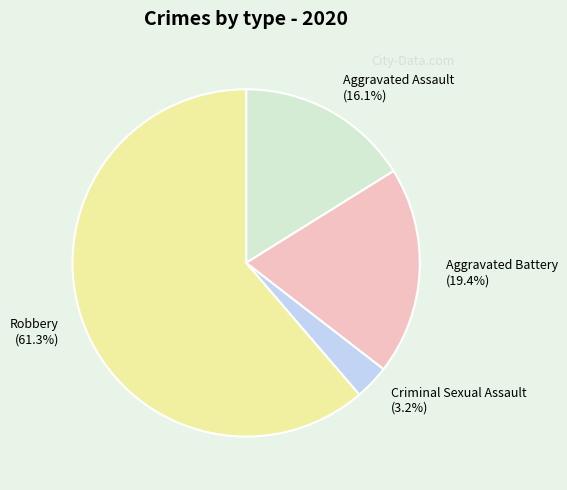

Is it true that Aggravated Battery is 19% of the pie?

True